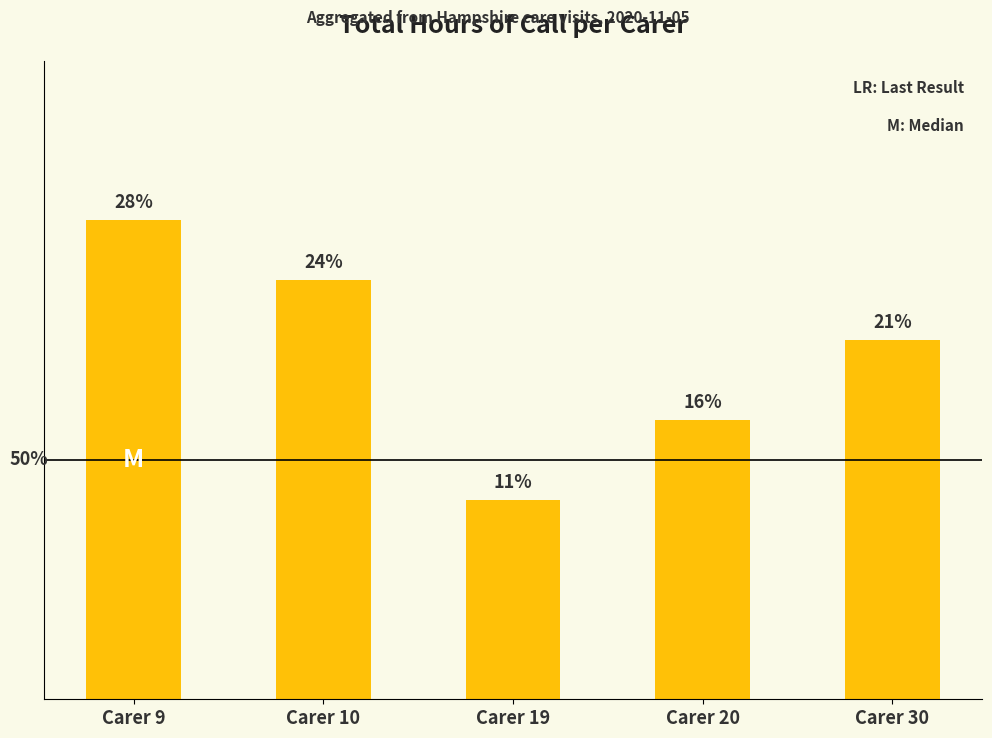

What is the change in value from Carer 19 to Carer 30?

+2.0